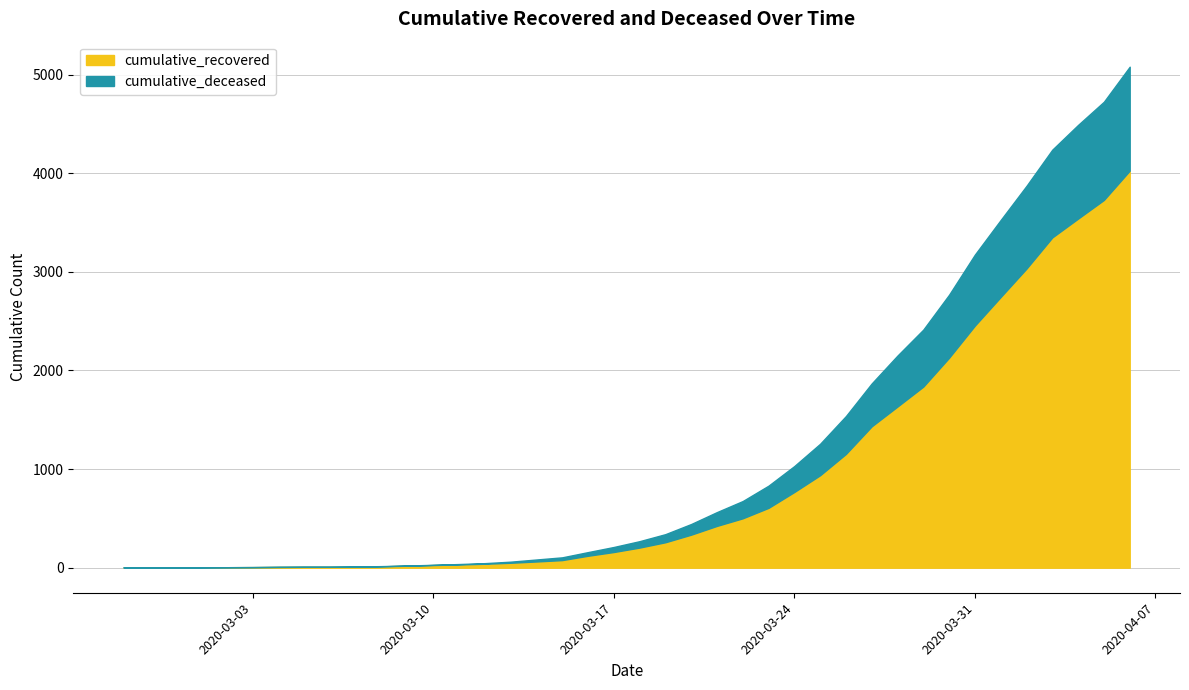

Between 2020-03-17 and 2020-04-02, which series saw the biggest shift?

cumulative_recovered